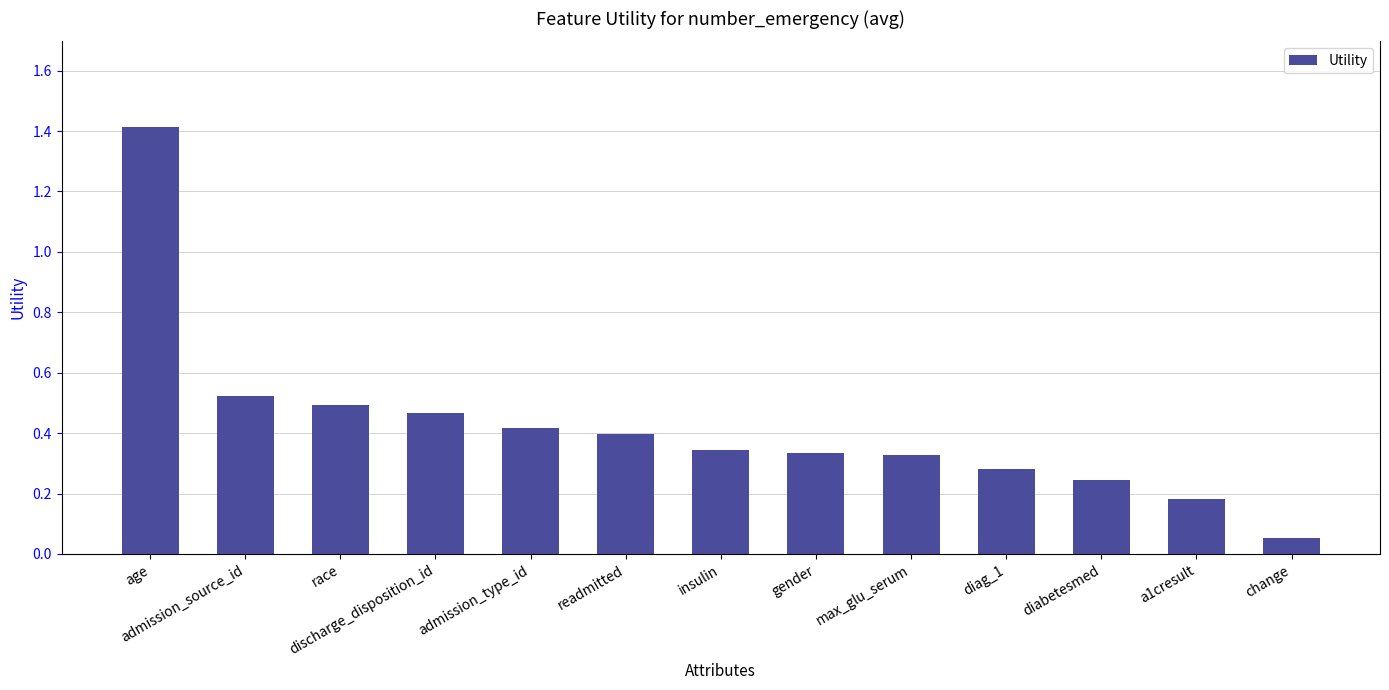

Where is the data nearest to the value 0?

change